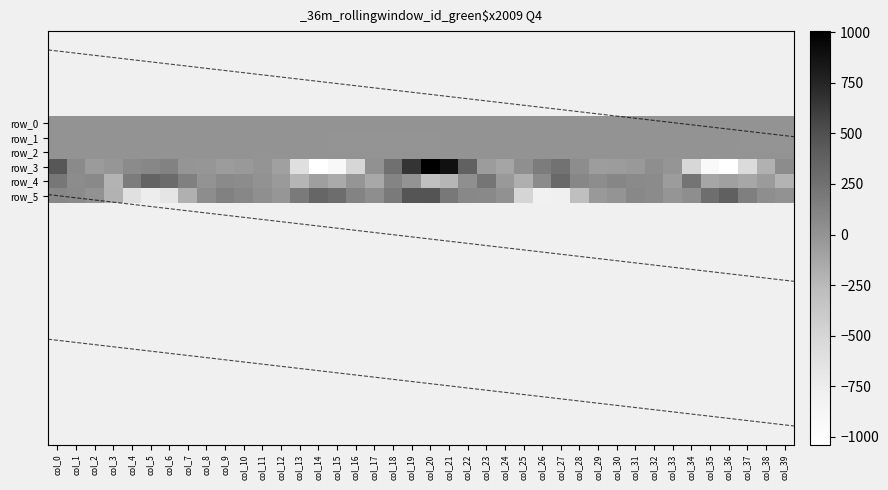

Where is row_5 nearest to the value -165?

col_7